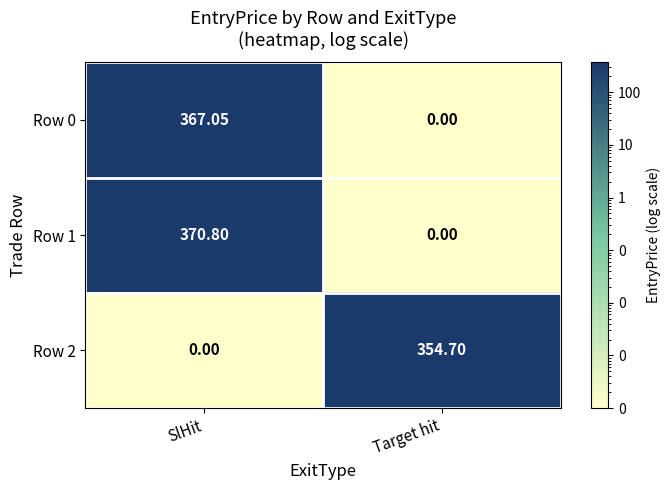

Which series has the largest range (max minus min)?

Row 1